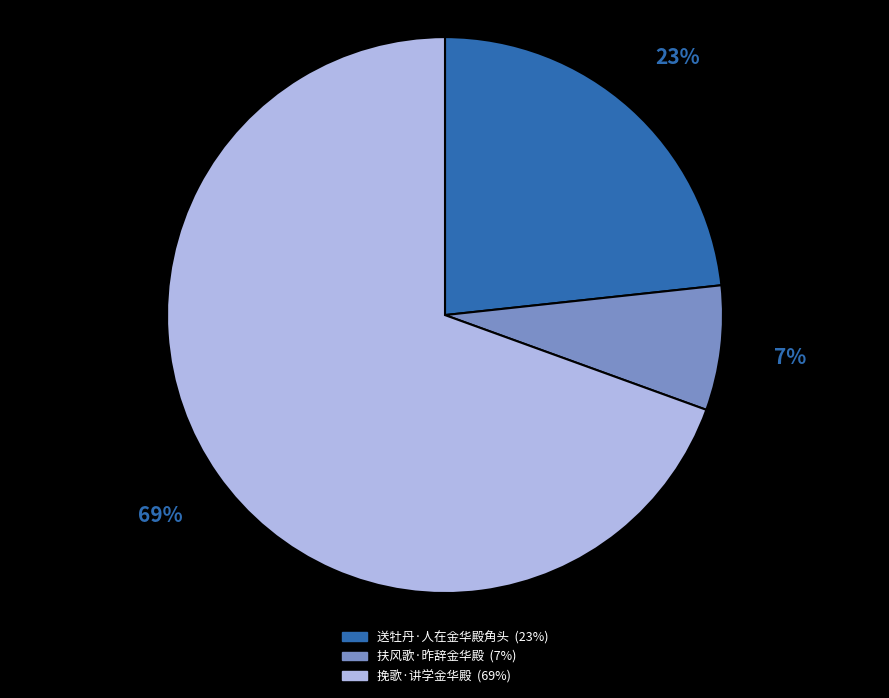

Approximately how many times larger is the value at 扶风歌·昨辞金华殿 compared to 送牡丹·人在金华殿角头?

0.3